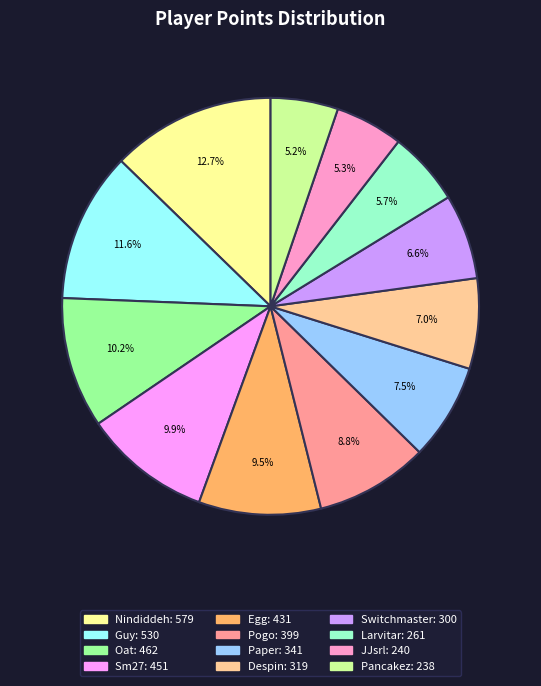

Between Pancakez and Paper, which is larger?

Paper